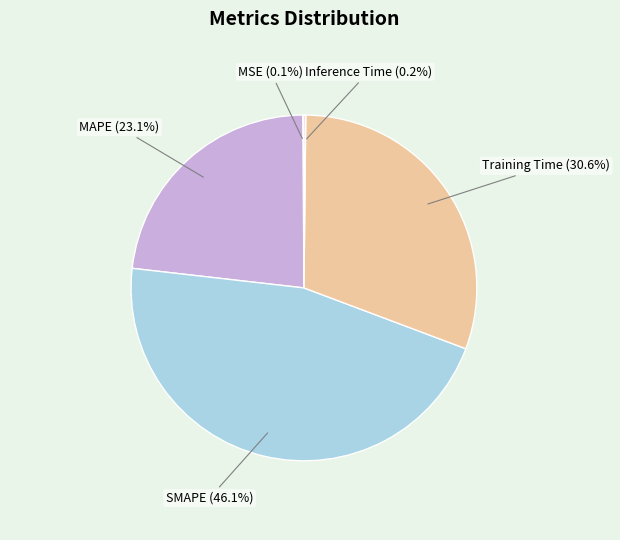

Which slice is the largest?

SMAPE